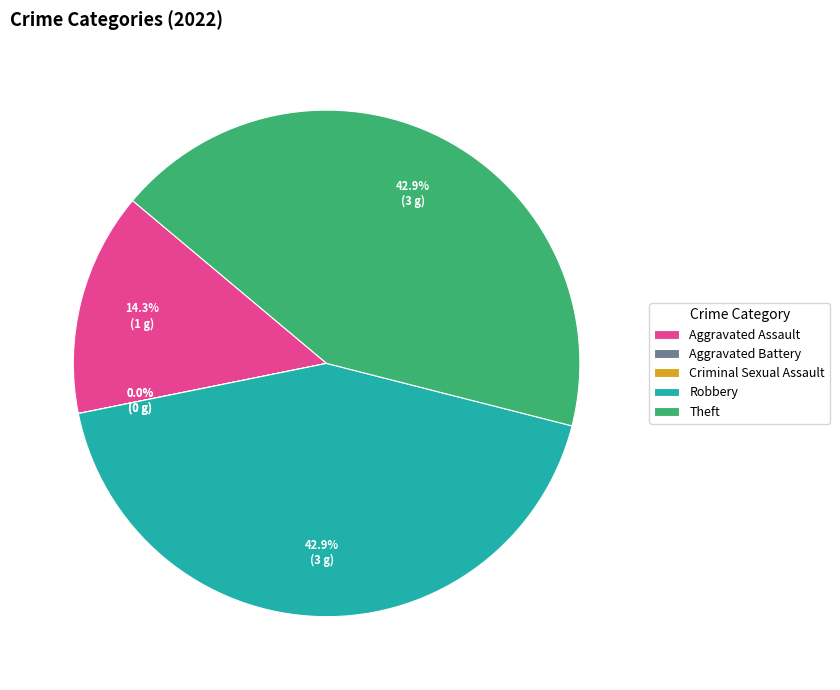

What percentage is NOT represented by Theft?

57.1%